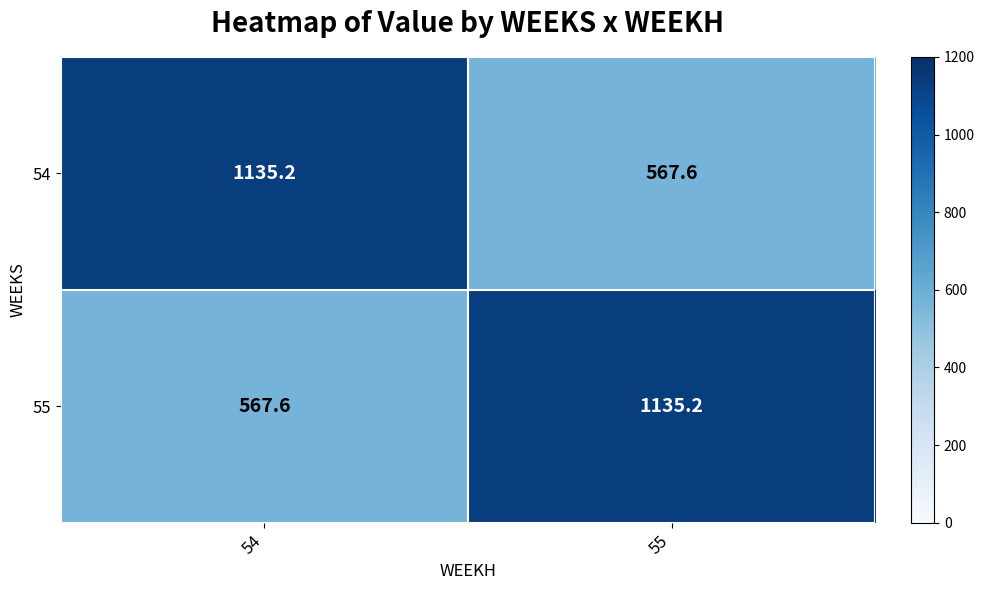

What is the spread (max minus min) of values at 54?

567.6